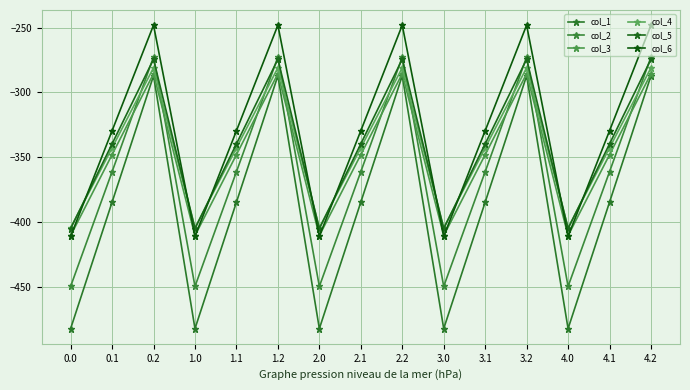

At which label does col_3 first exceed -347?

0.2